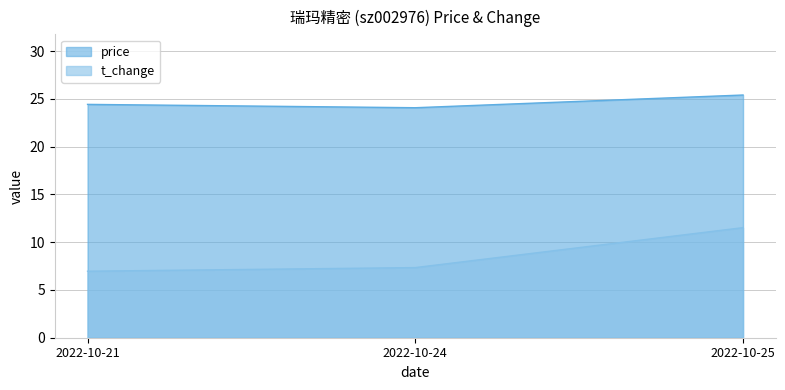

The price series shows 24.1 at 2022-10-24. True or false?

True